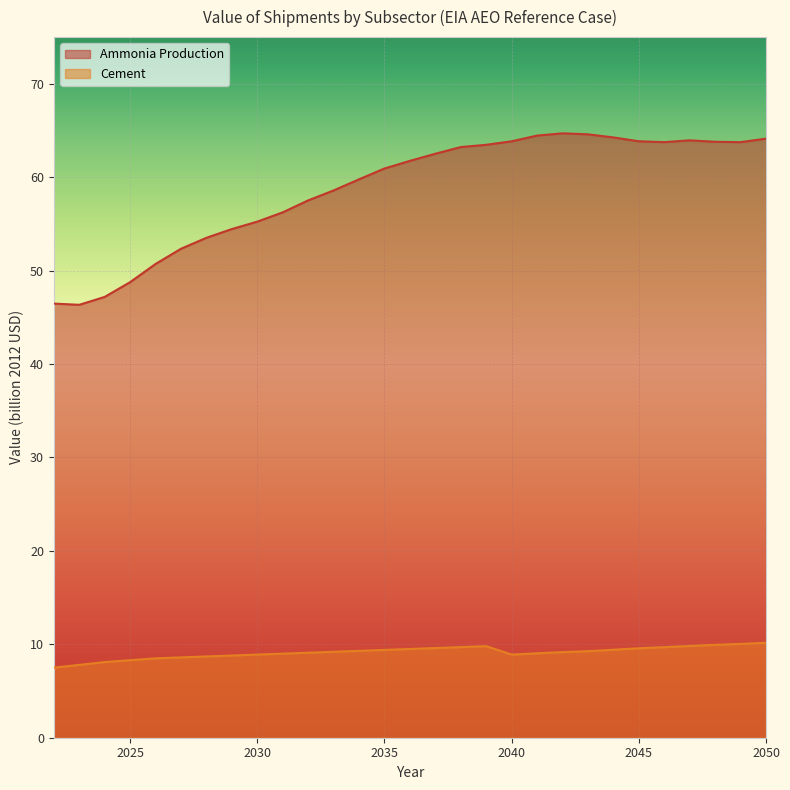

True or false: Cement and Ammonia Production intersect in this chart.

False